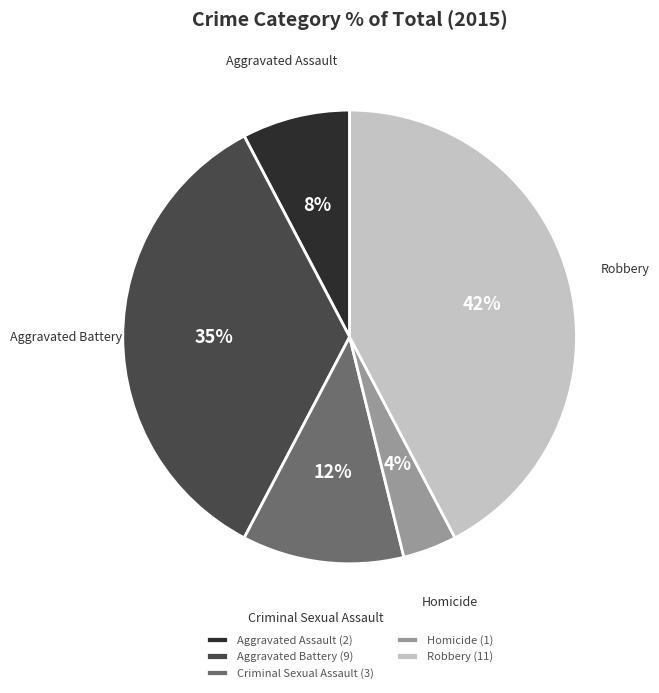

Is Homicide the majority of the pie?

No